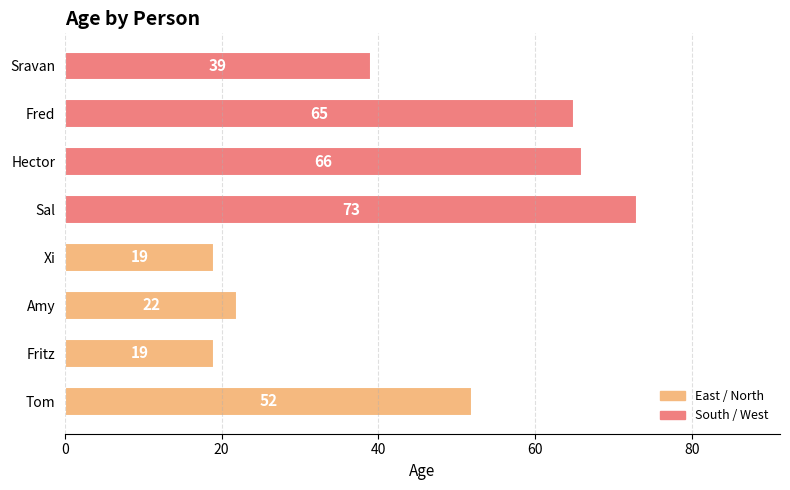

True or false: the data shows 52 at Tom.

True